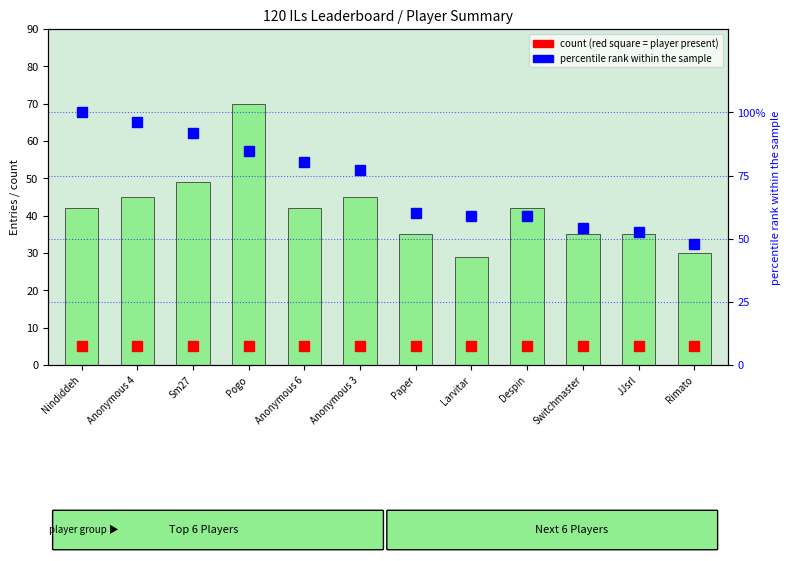

At how many categories does at least one series exceed 40?

12